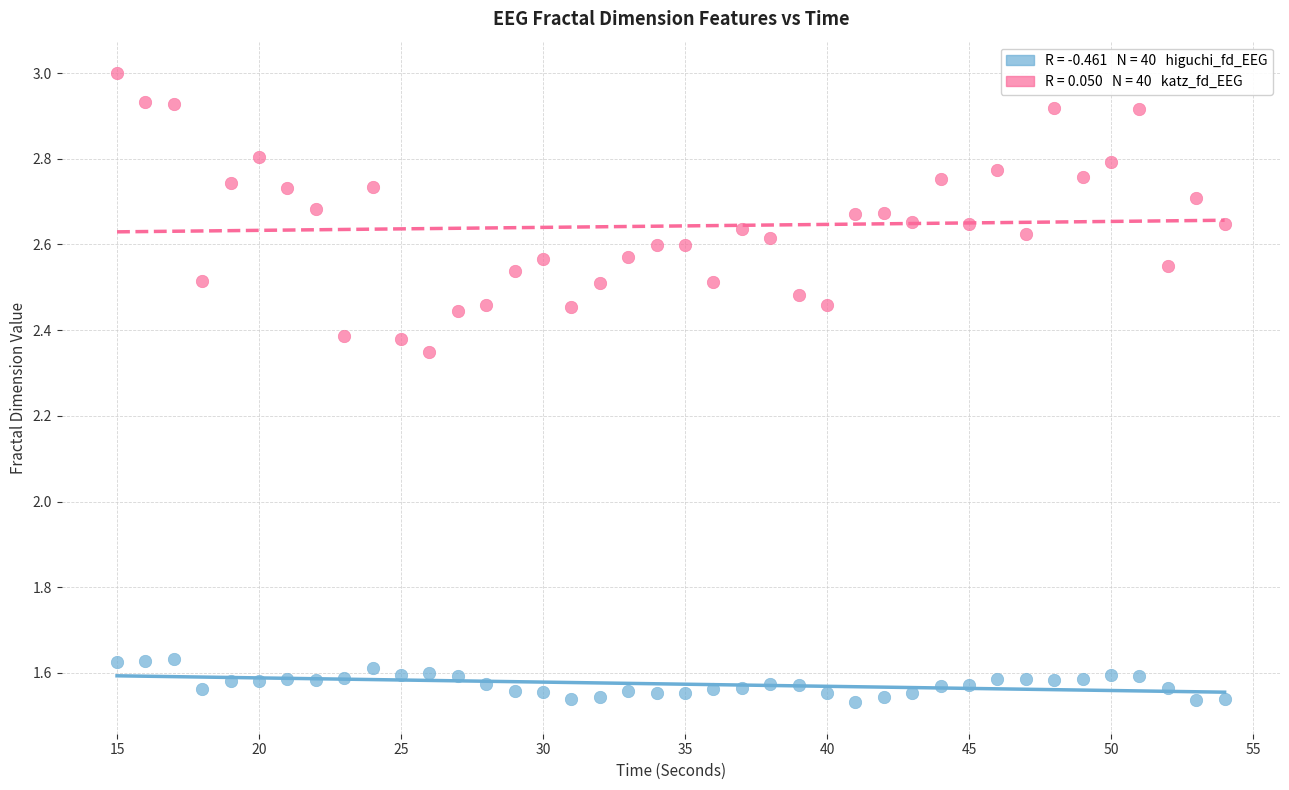

Across all data points, what is the range of X values (max minus min)?

39.0